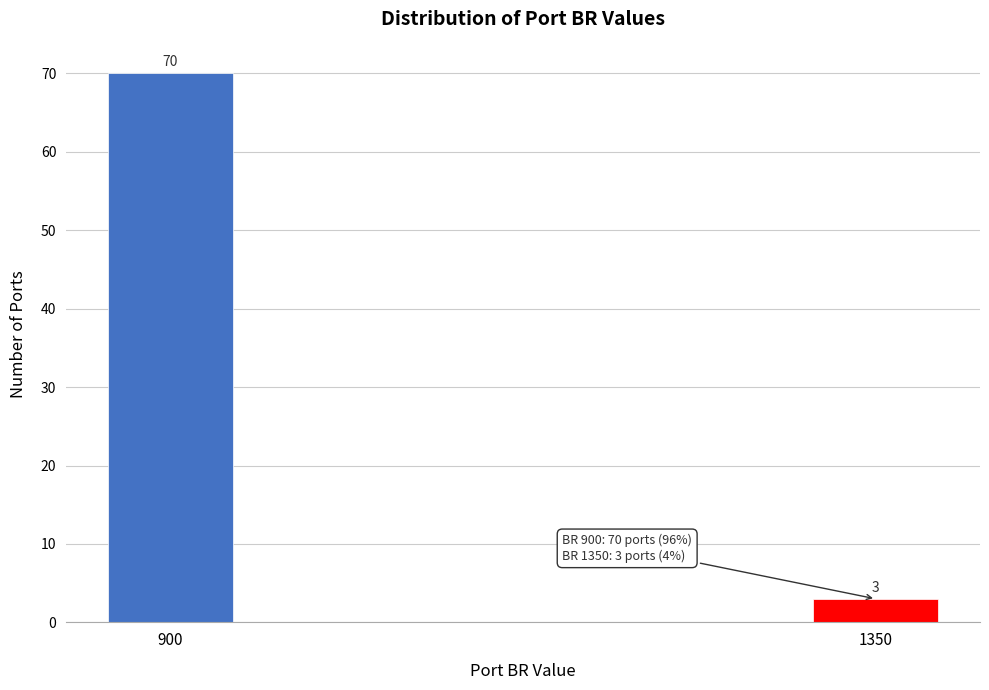

Reading right to left, transcribe all the data shown in this chart.

1350=3	900=70